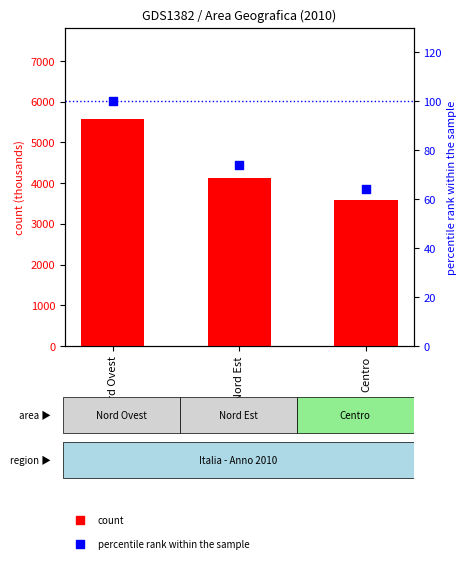

Which series reaches the minimum Y coordinate?

percentile rank within the sample